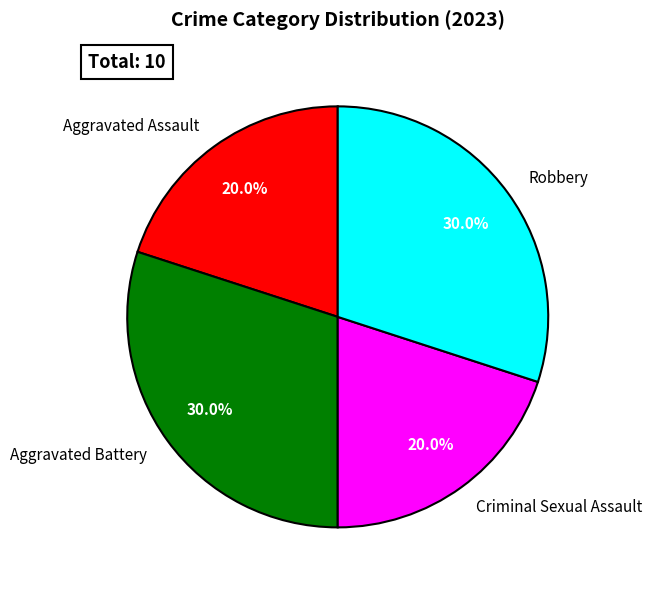

To the nearest percent, what is the combined percentage of Aggravated Assault and Criminal Sexual Assault?

40%